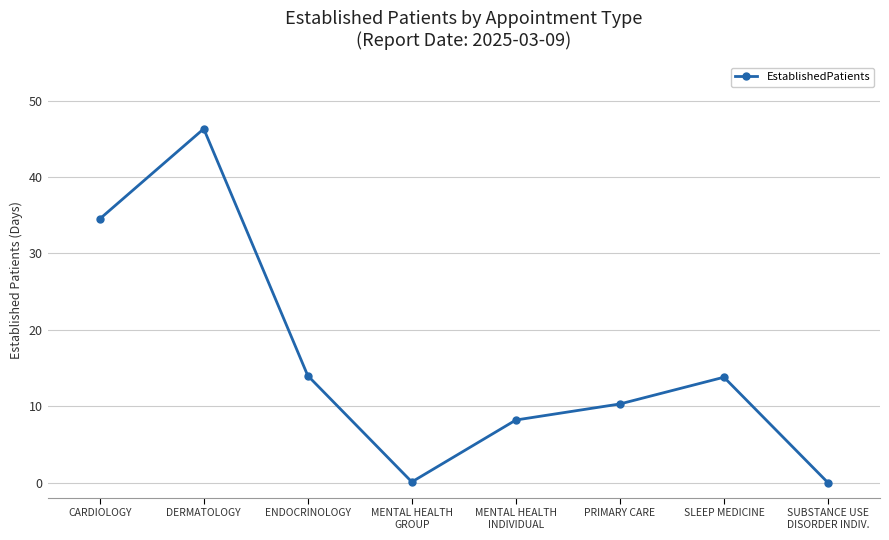

Where is the first local minimum?

MENTAL HEALTH
GROUP